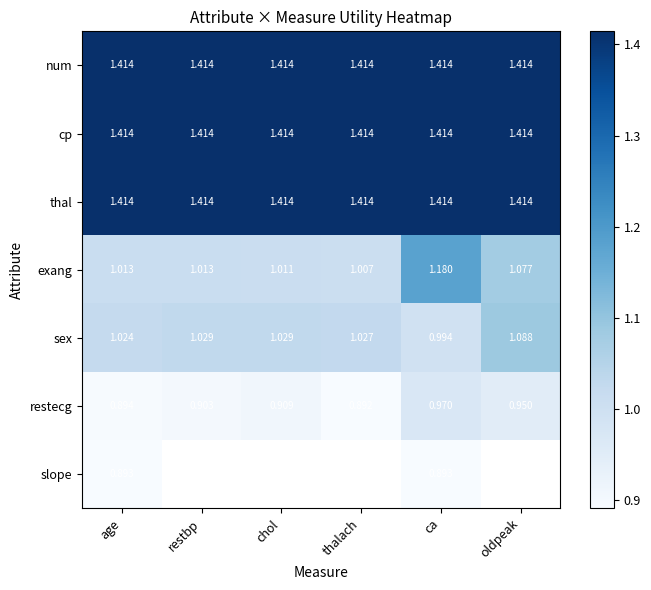

At which category is the sum across all series the highest?

ca